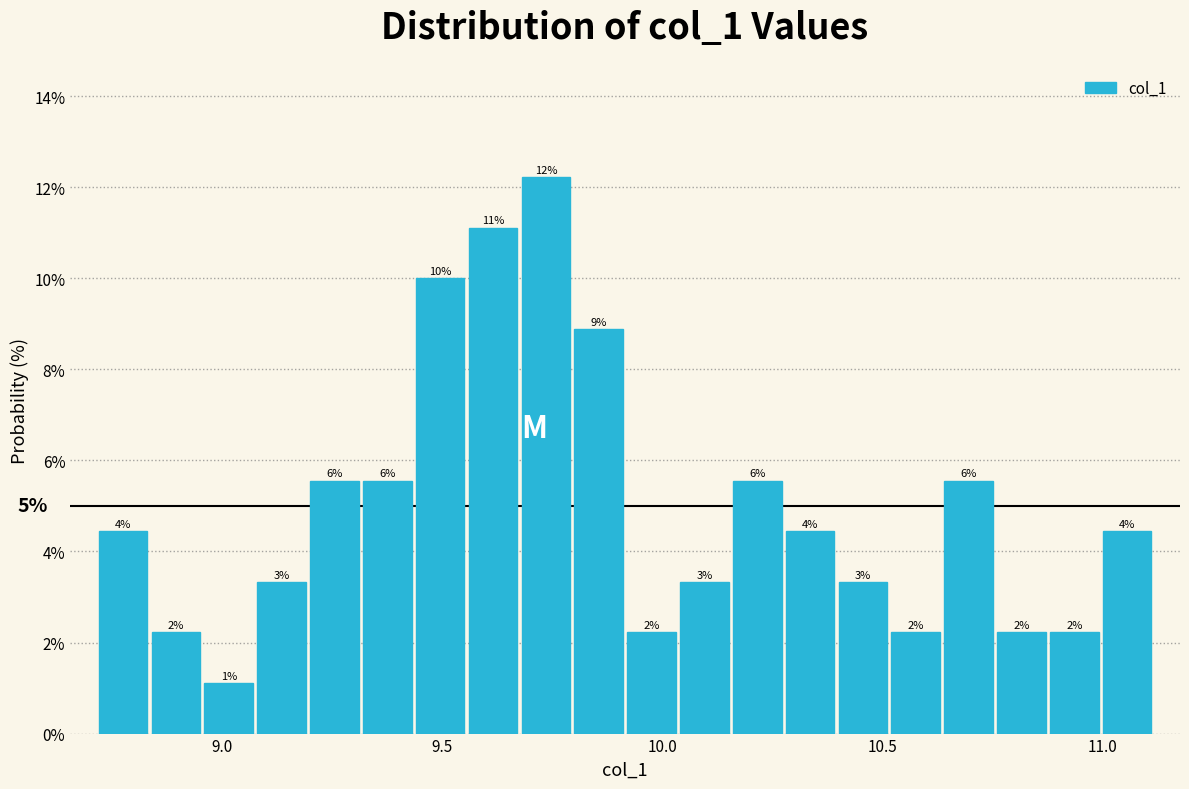

Read against the x-axis, roughly where is the centre of the tallest bar?

9.75